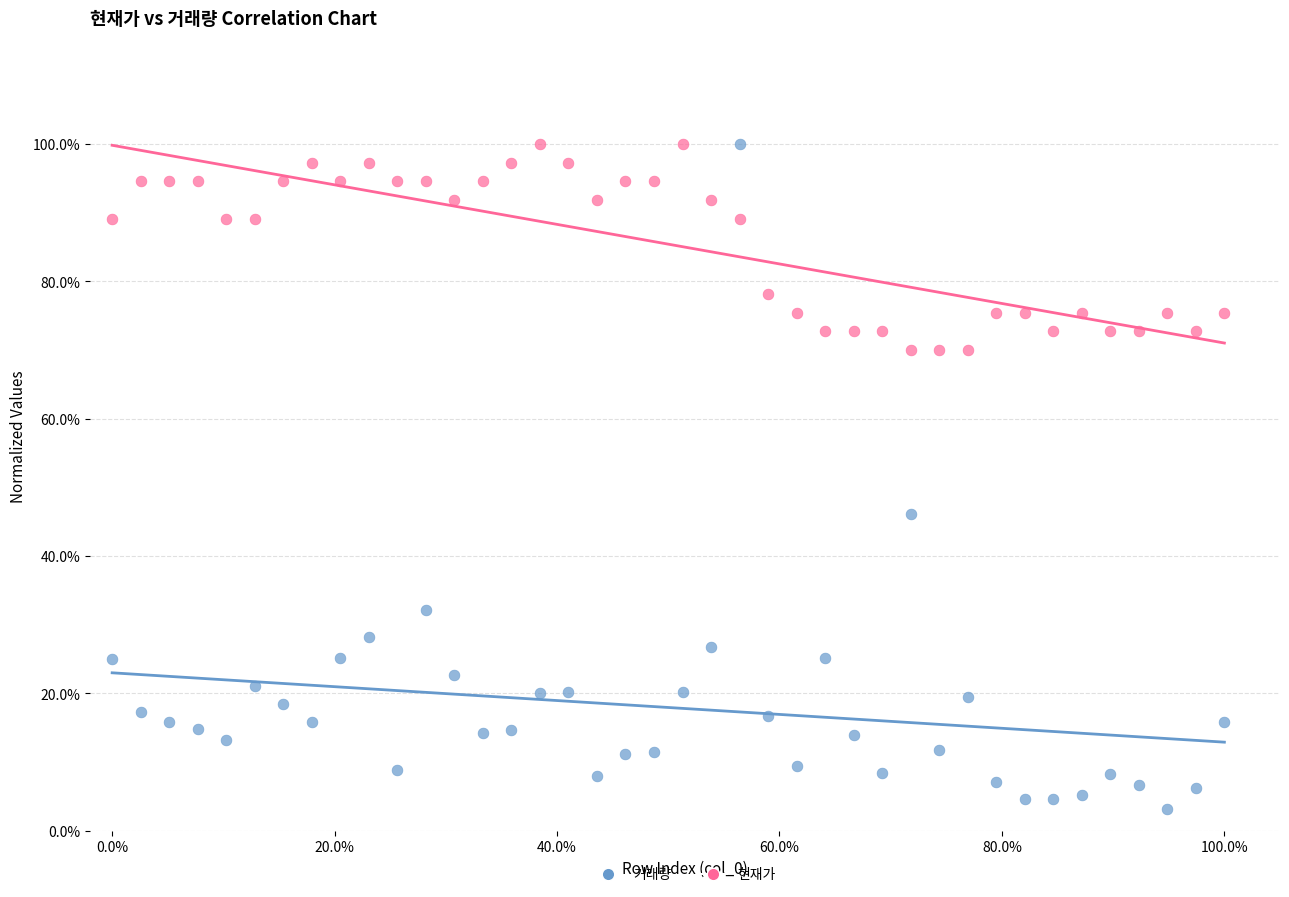

Across all data points, what is the range of Y values (max minus min)?

96.8